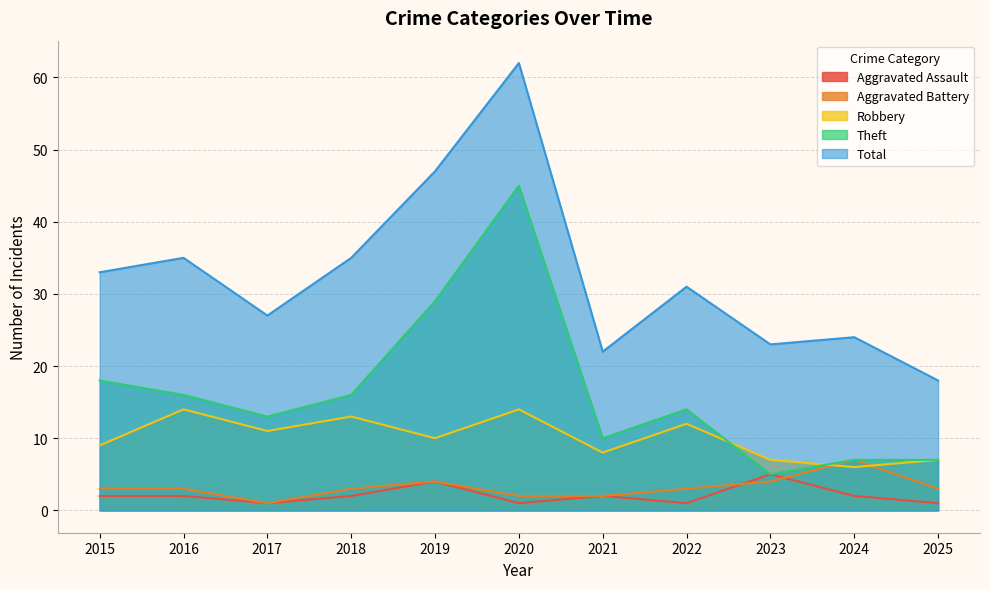

Does the chart have visible grid lines?

Yes